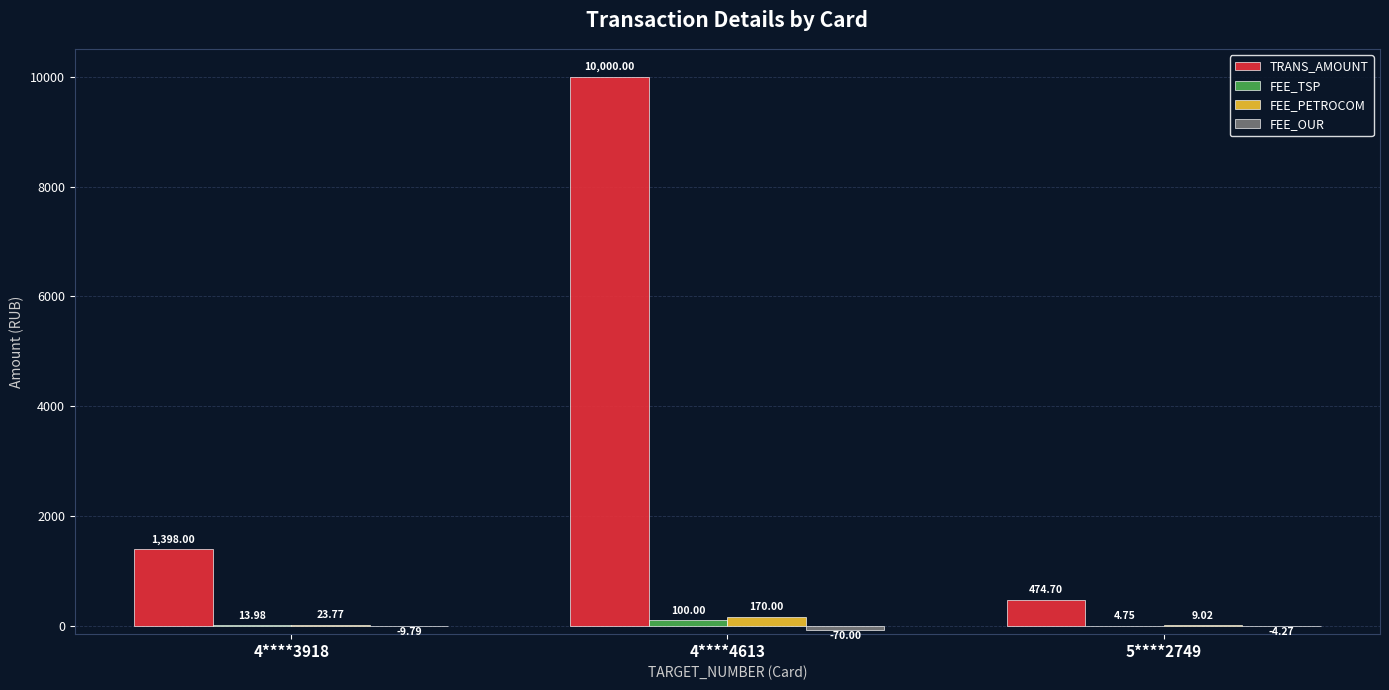

Which series has the largest total across all categories?

TRANS_AMOUNT